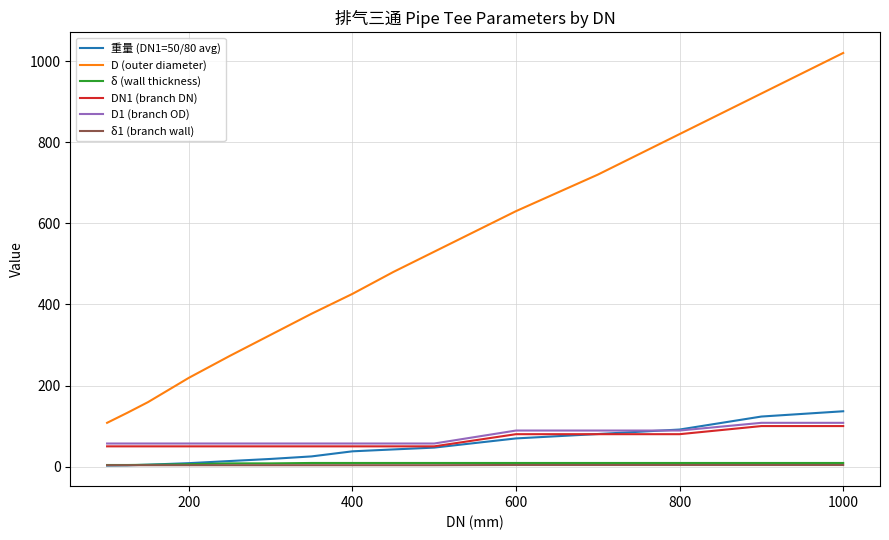

Which series has the largest total across all categories?

D (outer diameter)